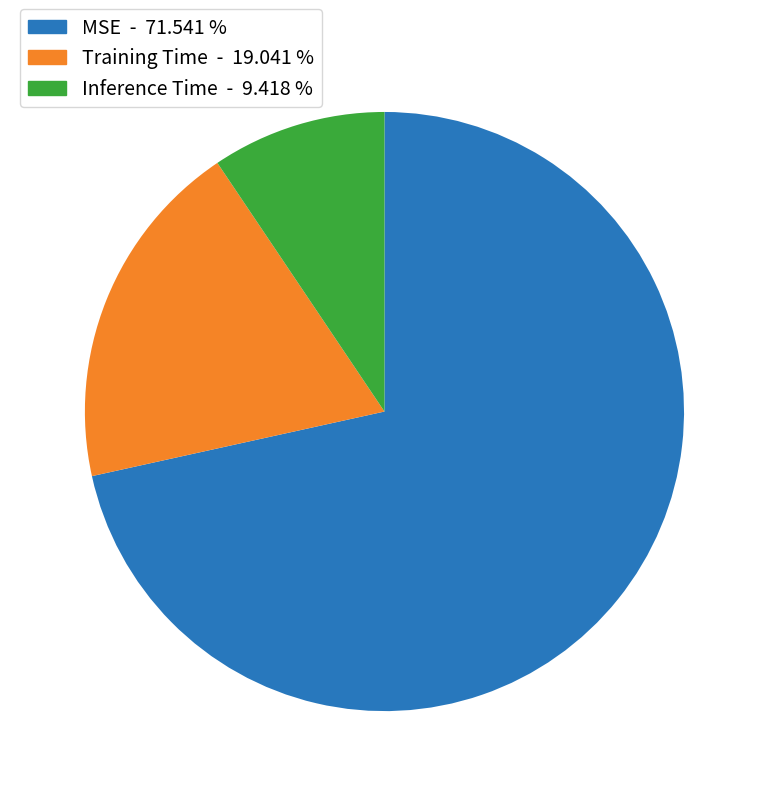

Is there a majority slice in this chart?

Yes